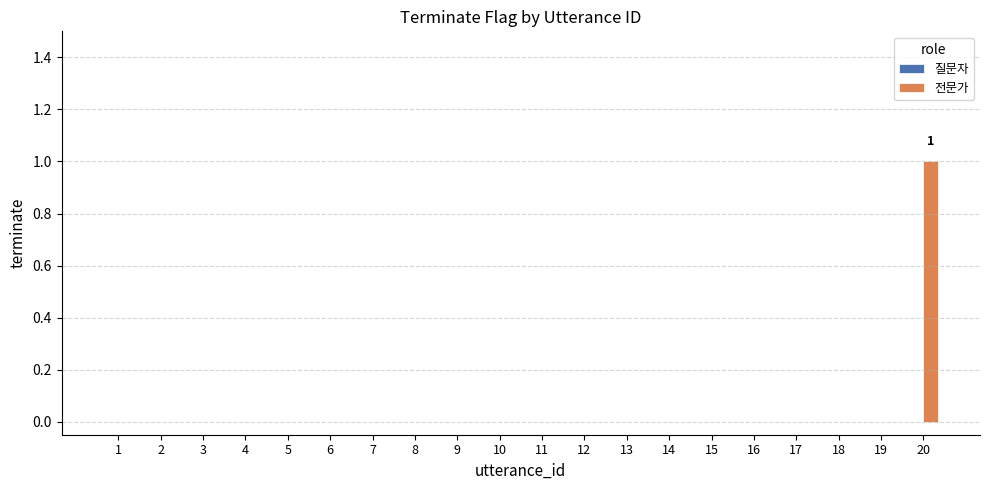

Count the number of data series in this chart.

1